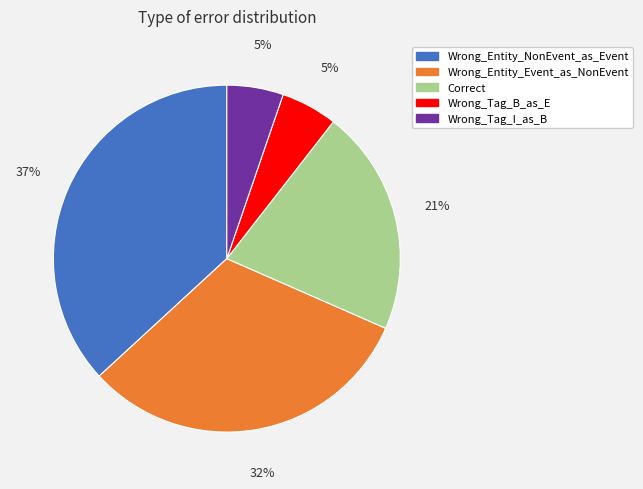

To the nearest percent, what is the average slice percentage?

20%